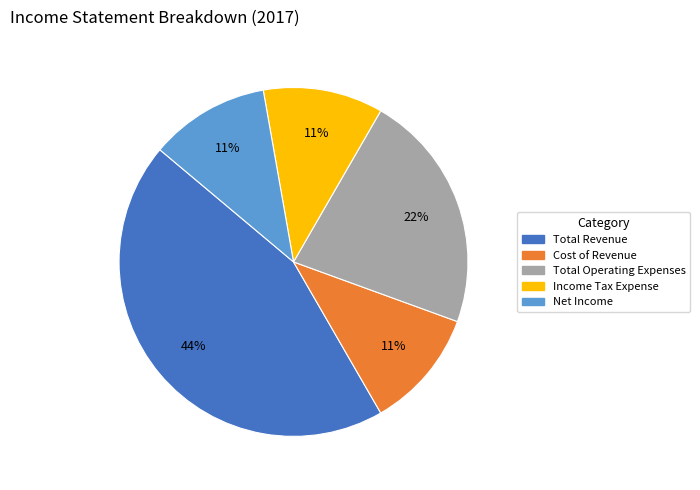

Is there a majority slice in this chart?

No